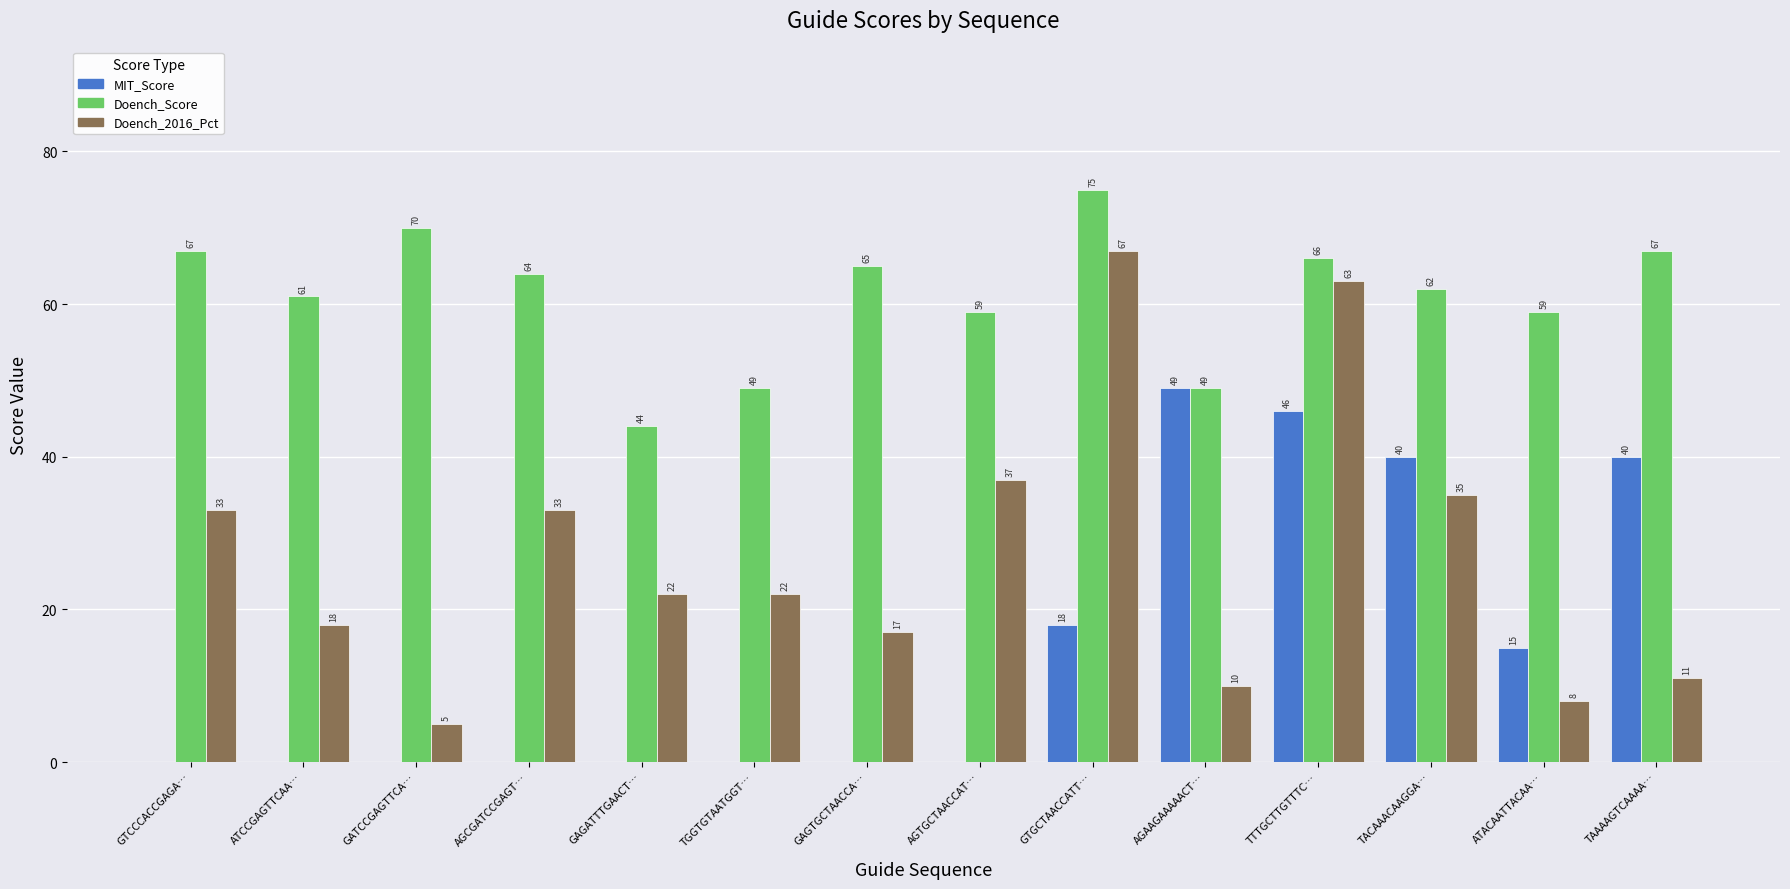

Which label corresponds to the largest value in the chart?

GTGCTAACCATT…